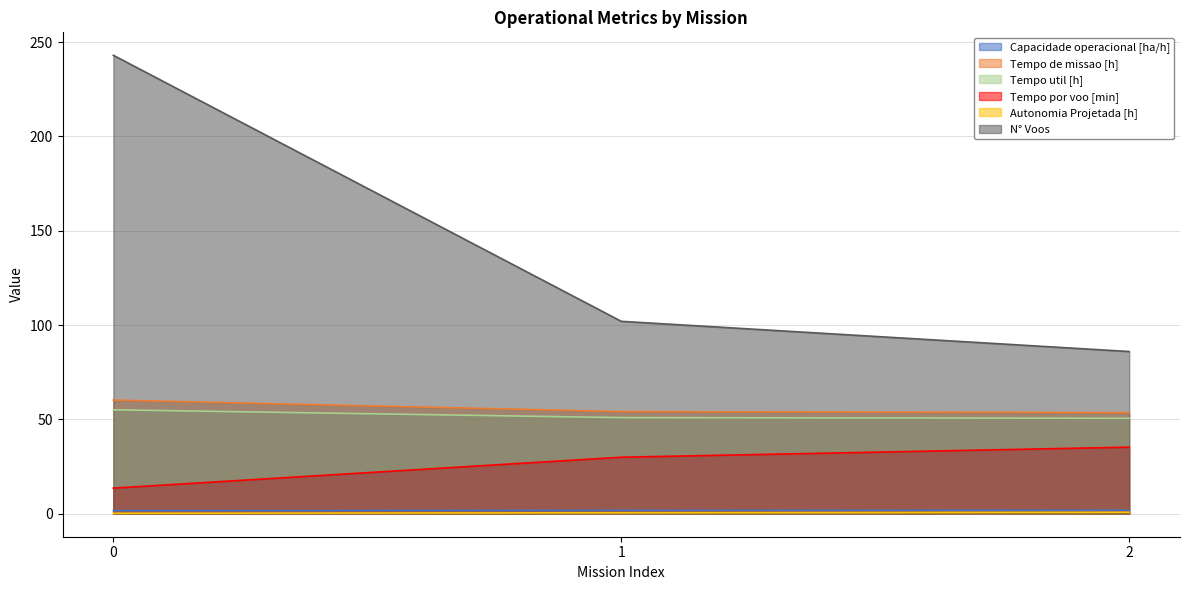

What is the difference between the highest and lowest values at 1?

101.5